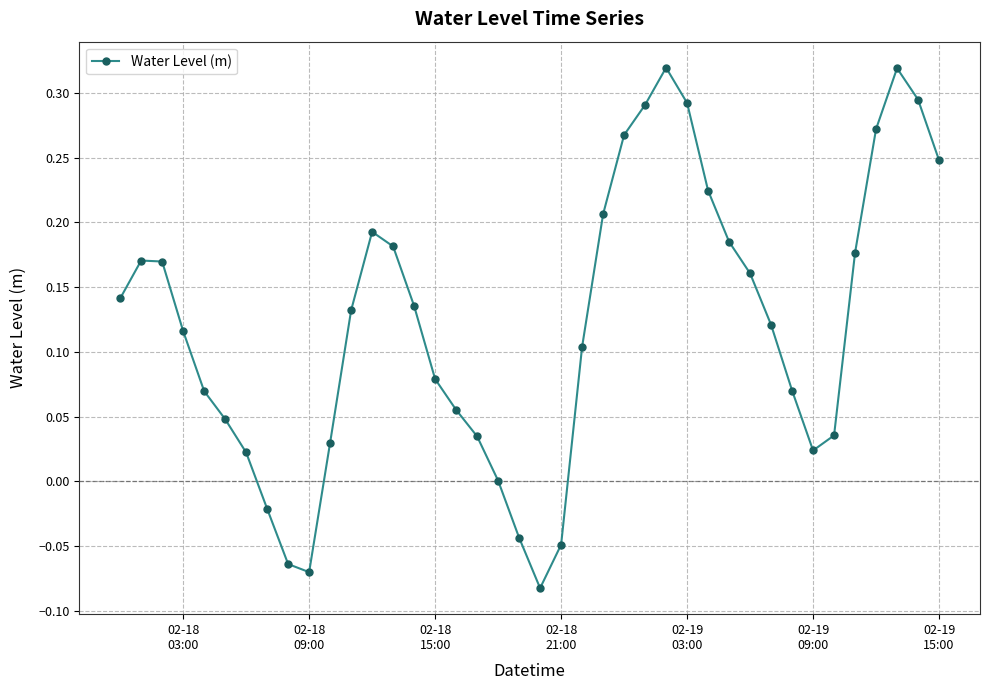

How many interior local valleys (lower than both neighbors) does the data have?

3